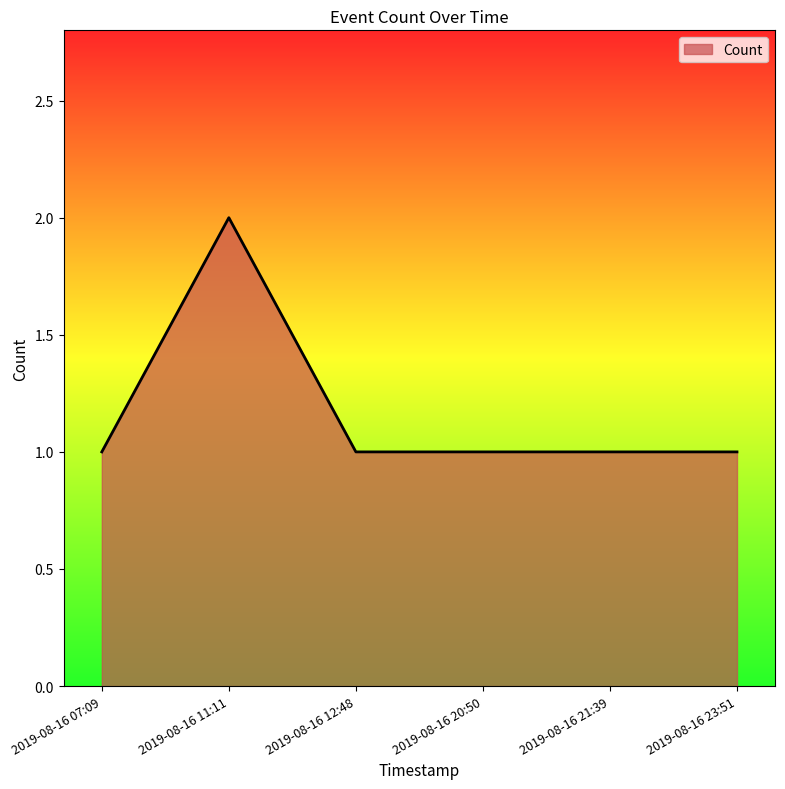

Where is the first local maximum?

2019-08-16 11:11